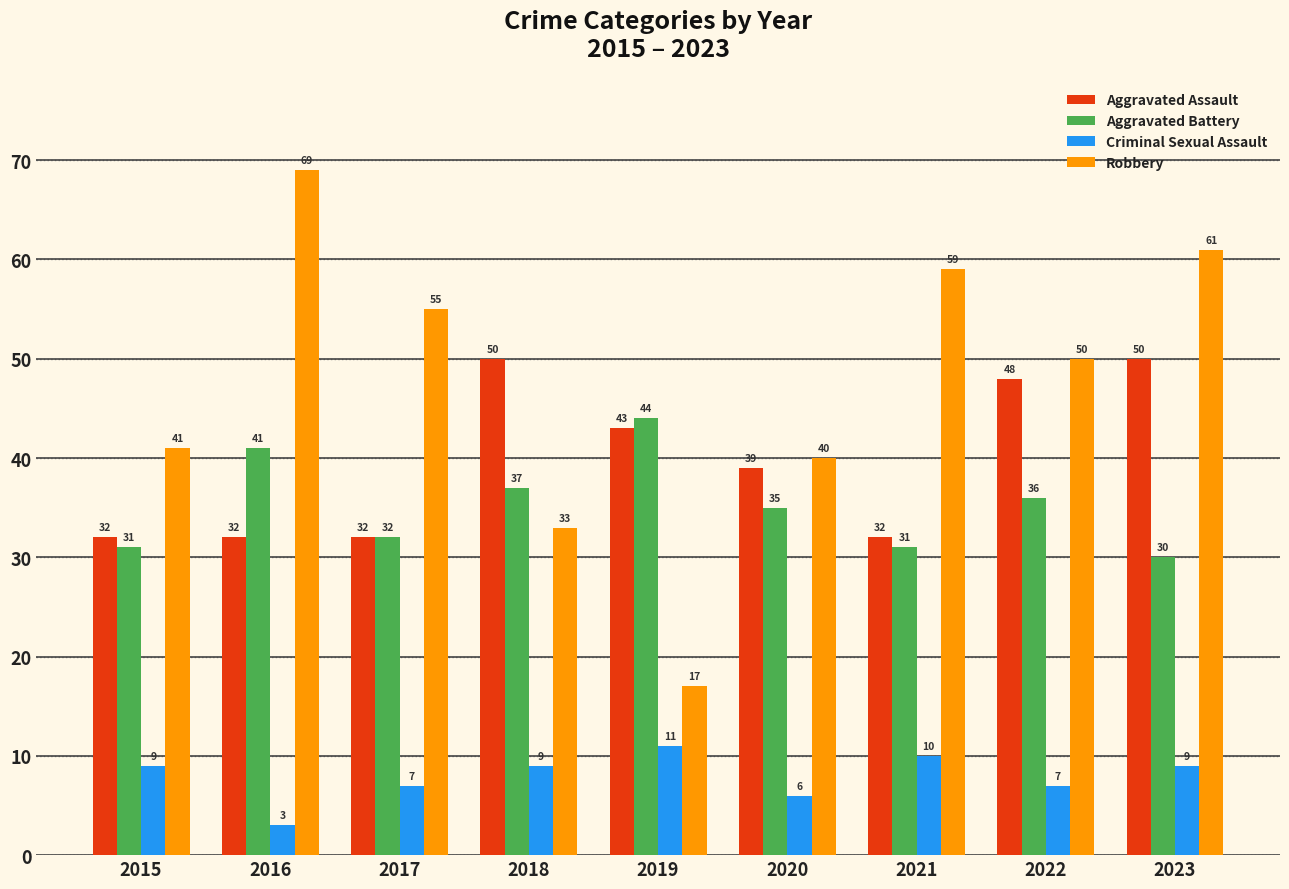

Reading right to left, list all the values displayed in this chart.

Aggravated Assault: 2023=50	2022=48	2021=32	2020=39	2019=43	2018=50	2017=32	2016=32	2015=32
Aggravated Battery: 2023=30	2022=36	2021=31	2020=35	2019=44	2018=37	2017=32	2016=41	2015=31
Criminal Sexual Assault: 2023=9	2022=7	2021=10	2020=6	2019=11	2018=9	2017=7	2016=3	2015=9
Robbery: 2023=61	2022=50	2021=59	2020=40	2019=17	2018=33	2017=55	2016=69	2015=41